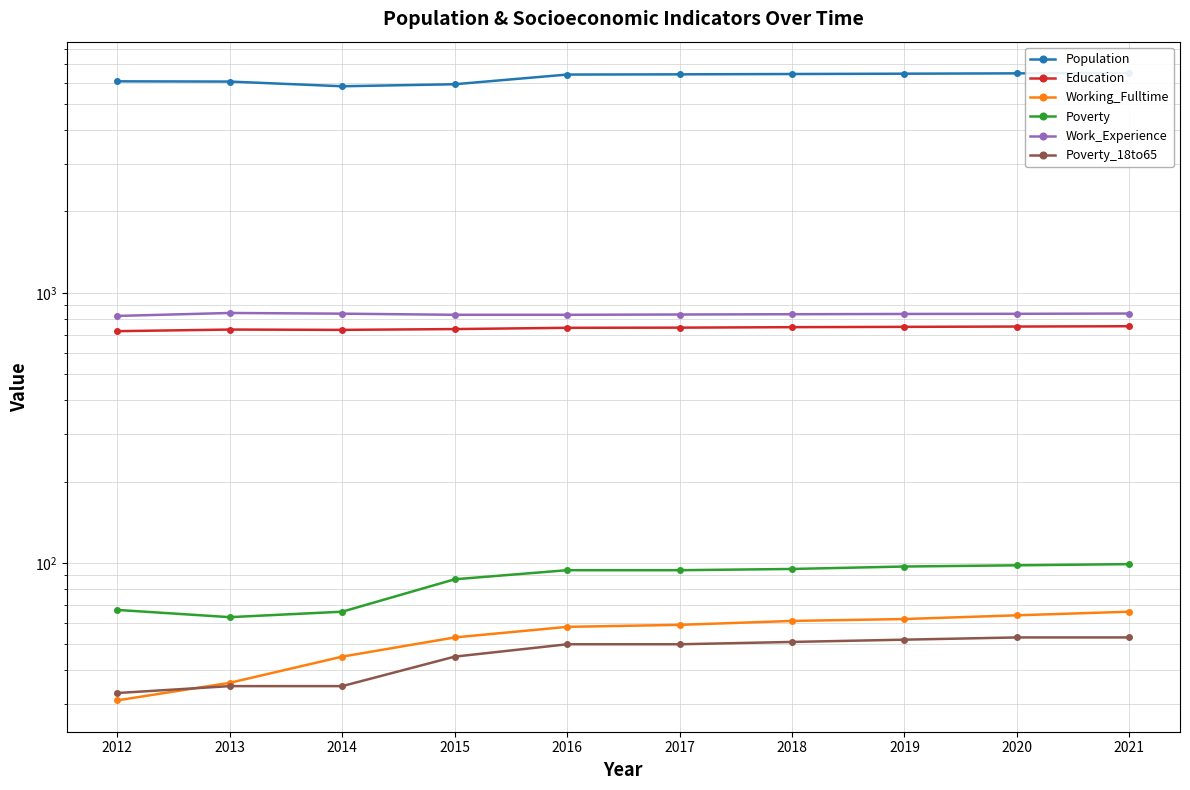

What value does the Education series have at 2021, to the nearest 5?

750